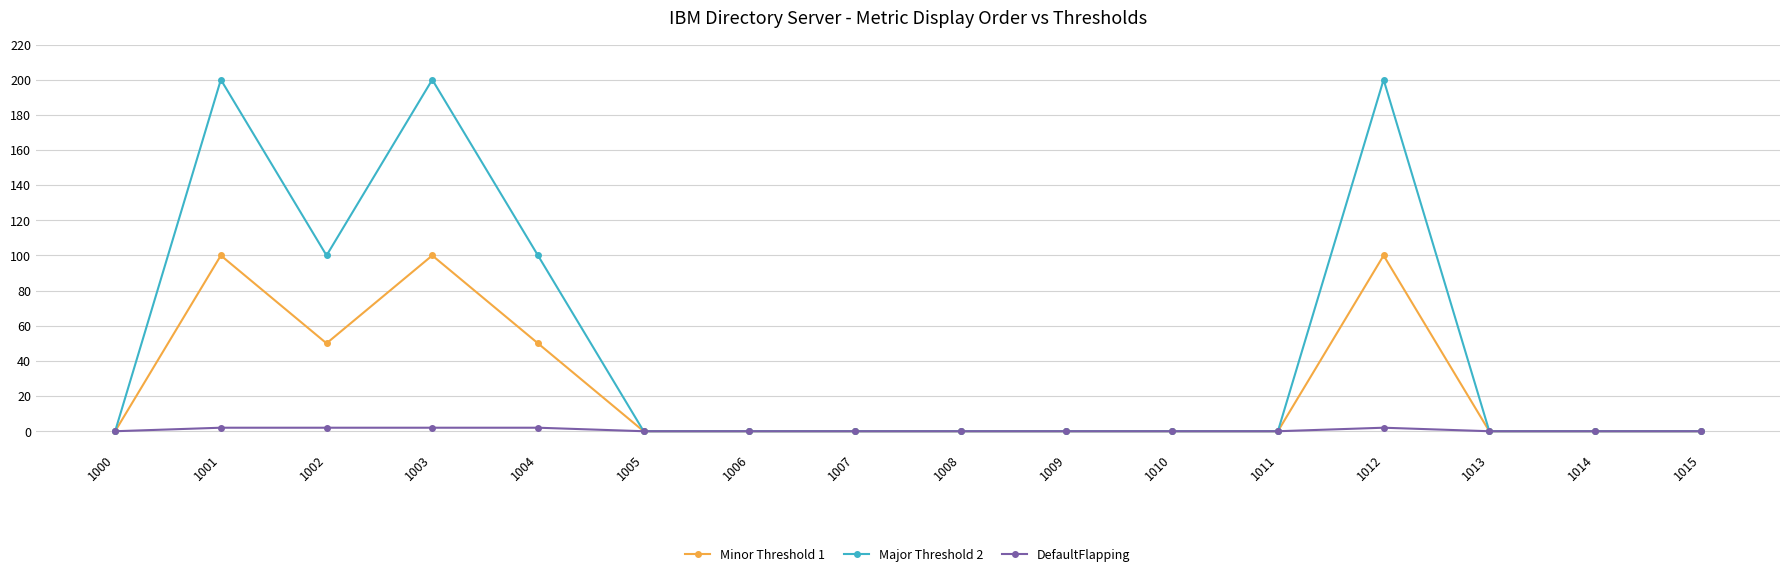

What is the maximum value shown in the chart?

200